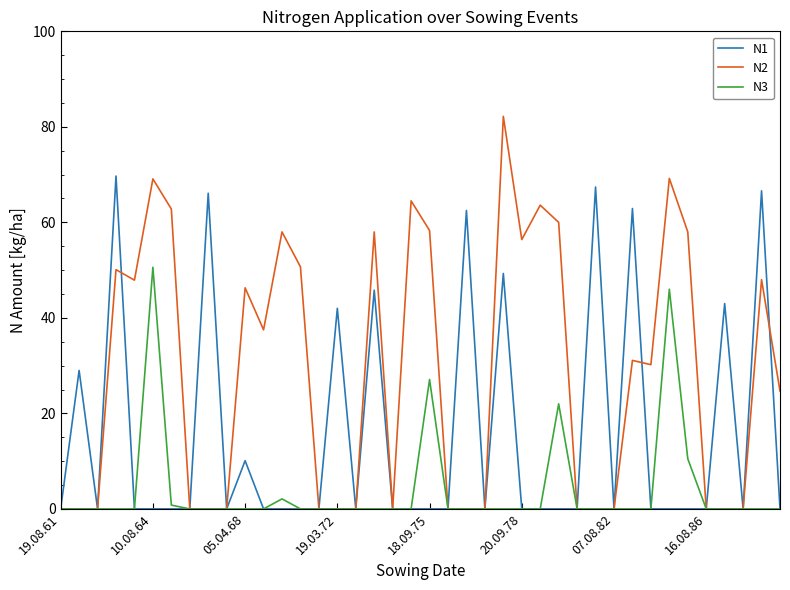

Which series has the largest range (max minus min)?

N2